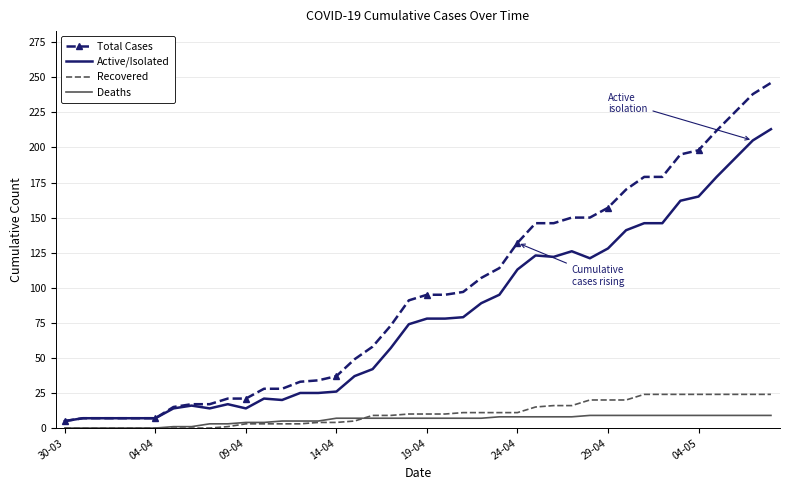

True or false: Total Cases and Deaths intersect in this chart.

False